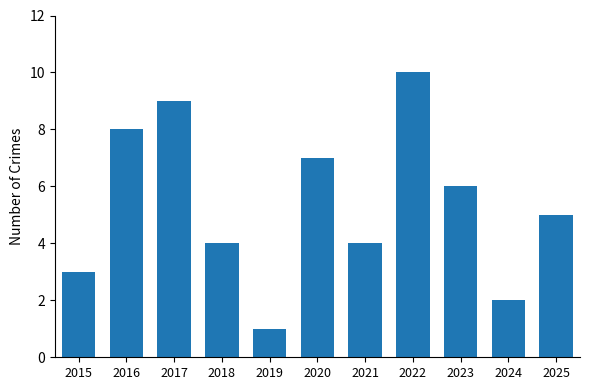

What is the difference between the maximum and minimum values?

9